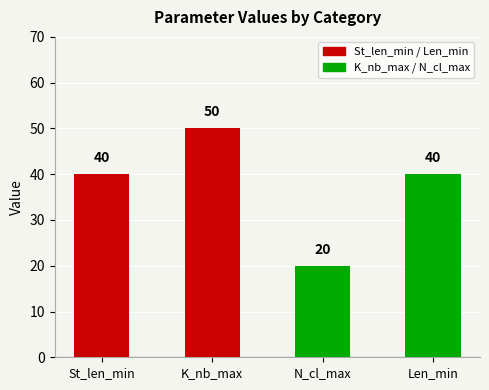

The value at K_nb_max is 67. True or false?

False